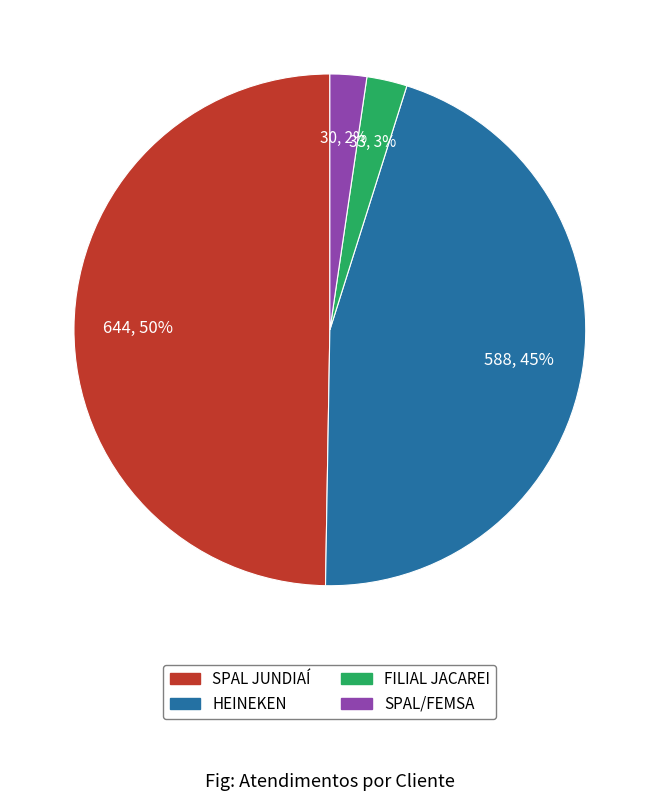

What is the largest slice in the pie chart?

SPAL JUNDIAÍ